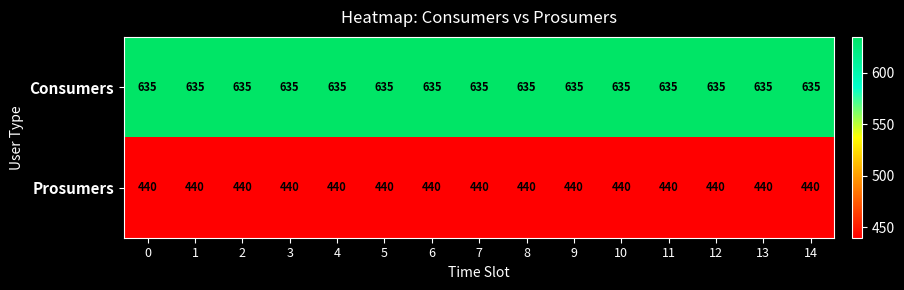

What is the difference between the highest and lowest values at 2?

195